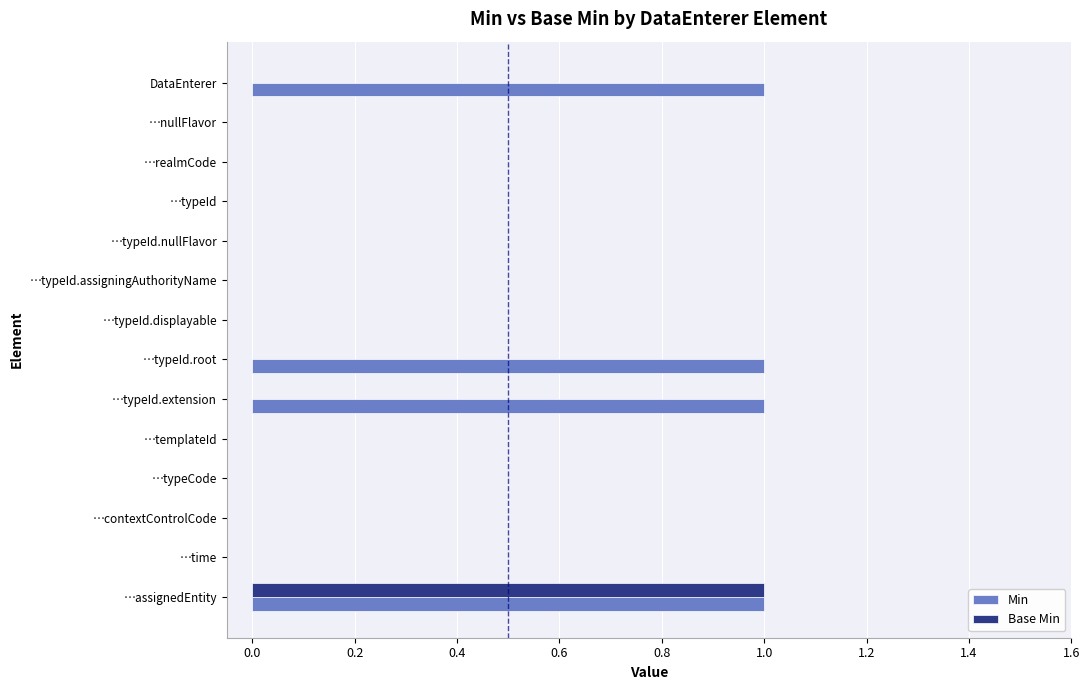

Count the Min values in the range 0 to 1.

14